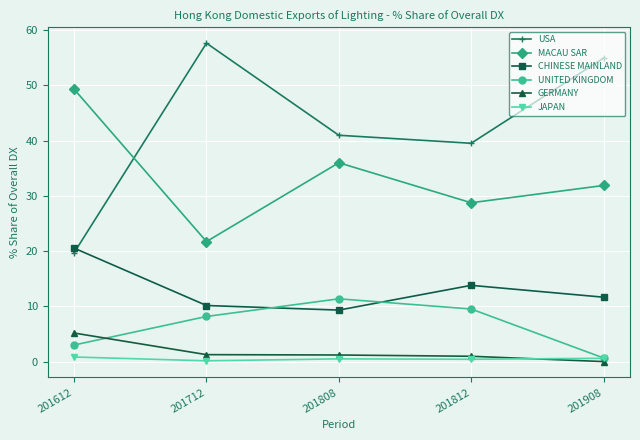

How many distinct data groups are displayed?

6